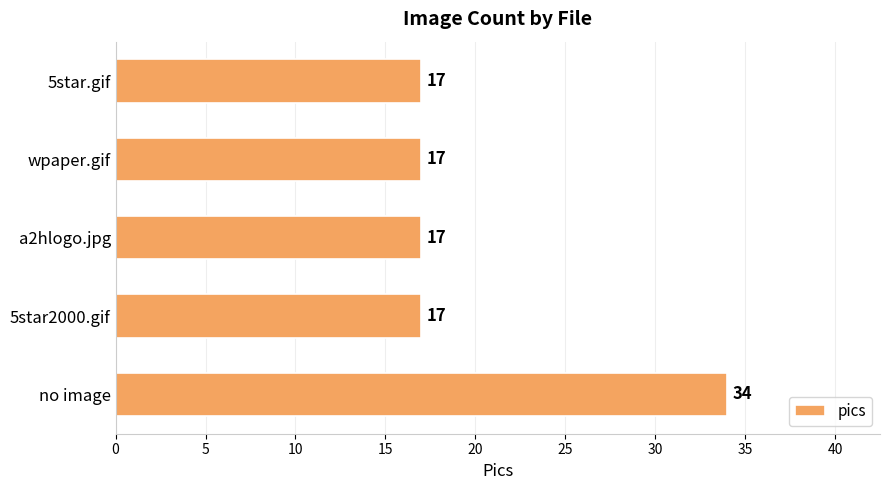

Reading bottom to top, extract all data points from this chart.

no image=34	5star2000.gif=17	a2hlogo.jpg=17	wpaper.gif=17	5star.gif=17